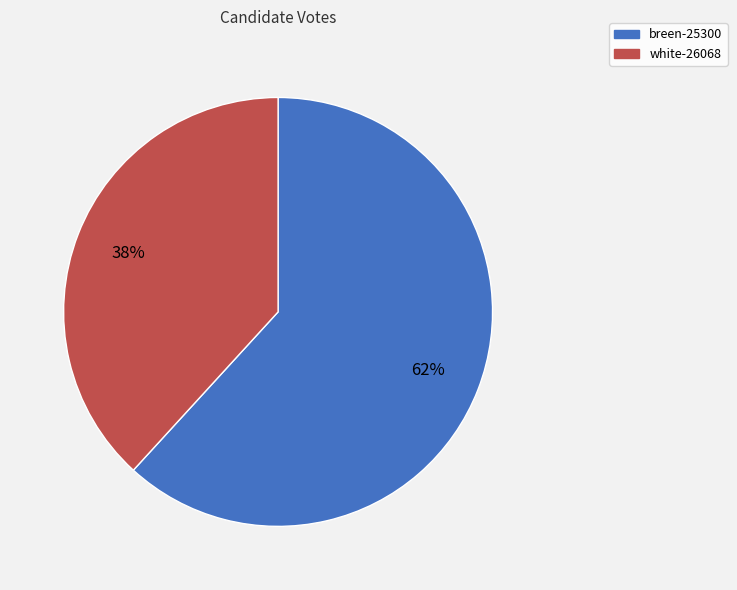

Combined, do breen-25300 and white-26068 account for over 50%?

Yes